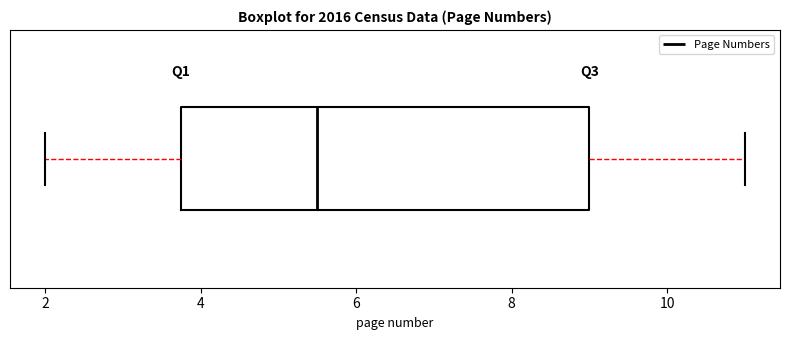

Where is the left edge of the box on the x-axis? The values are not printed on the chart, so give them approximately, as read against the axis.

3.8